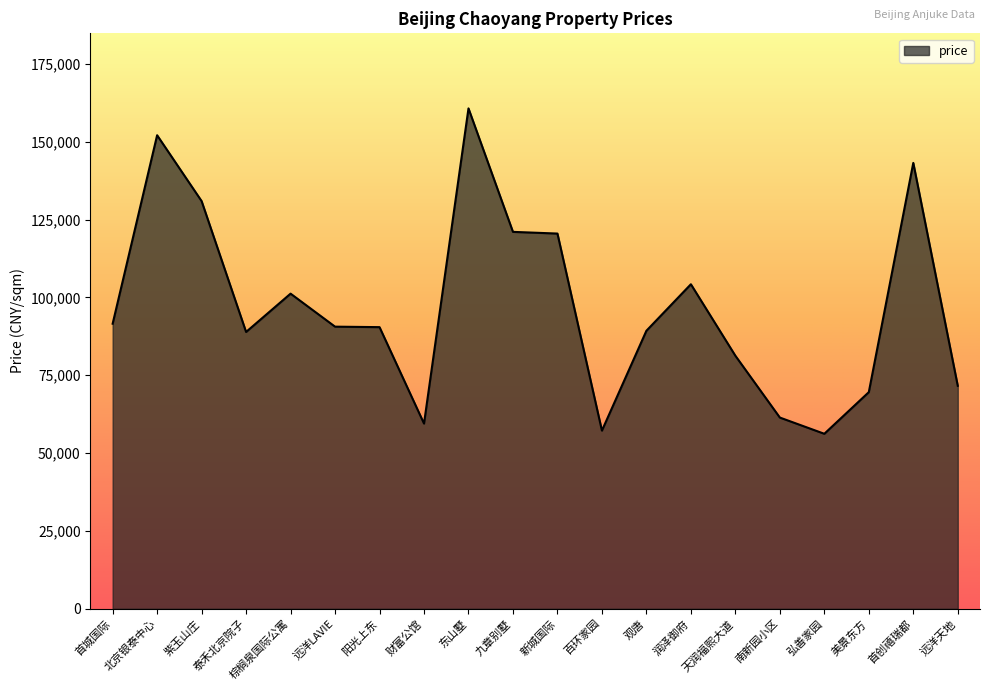

Does the chart display data point markers on the line(s)?

No